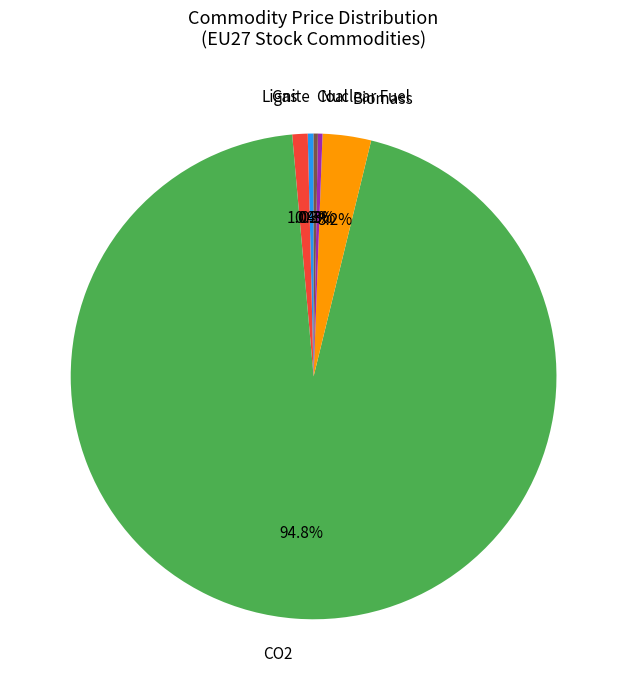

What is the total percentage of Coal and Nuclear Fuel?

0.6%